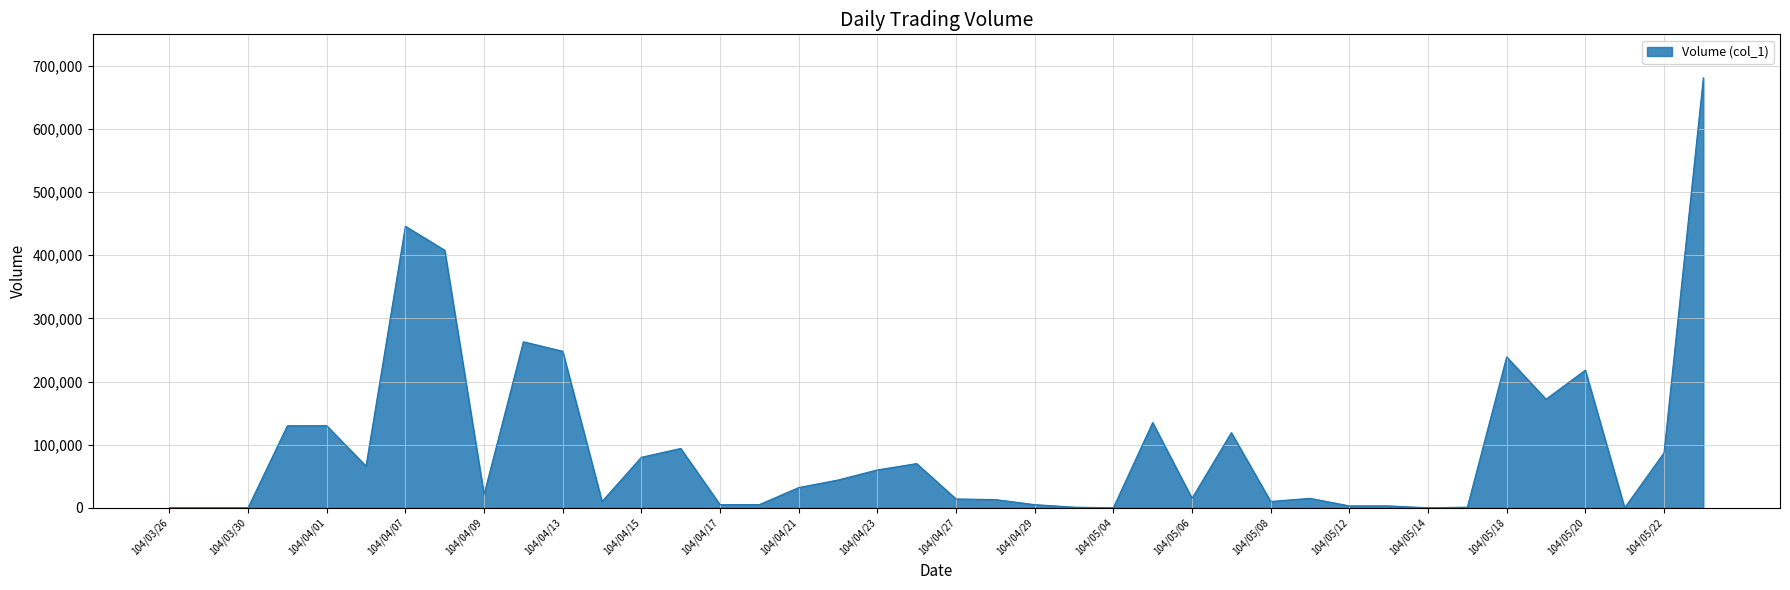

What is the greatest value displayed?

681000